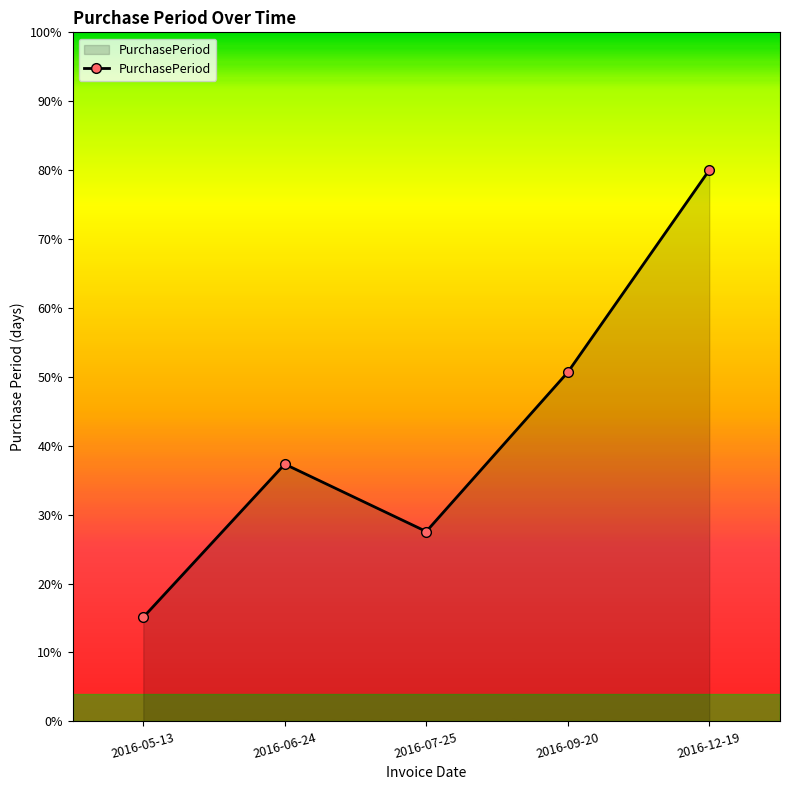

Count the number of values greater than 37.

3